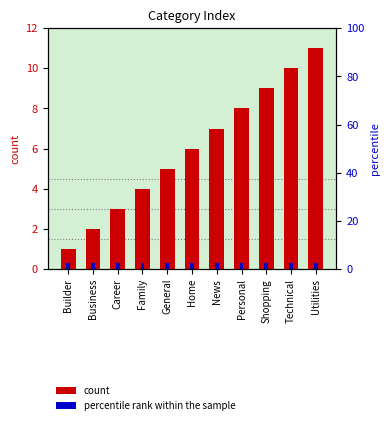

What is the average value of the percentile rank within the sample series?

0.3